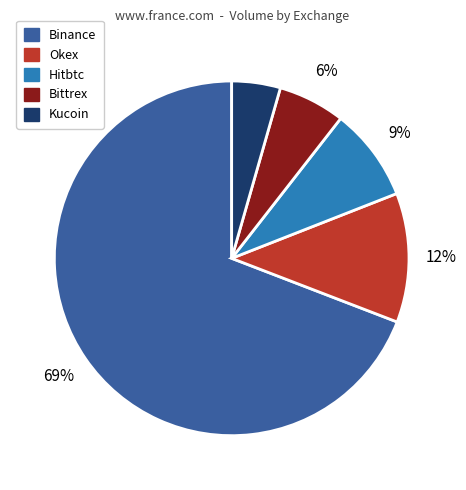

How many segments does this pie chart have?

5